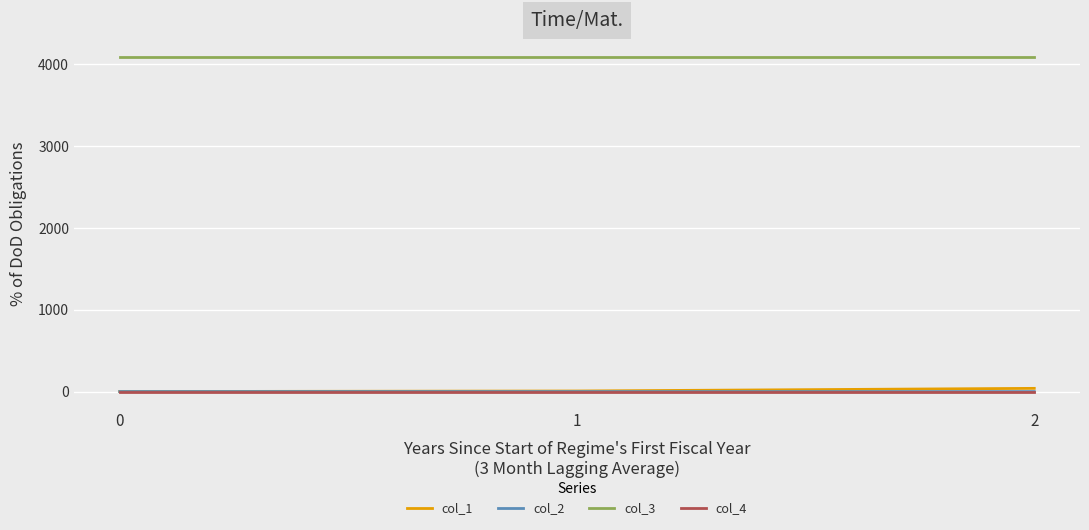

Which series has the largest total across all categories?

col_3